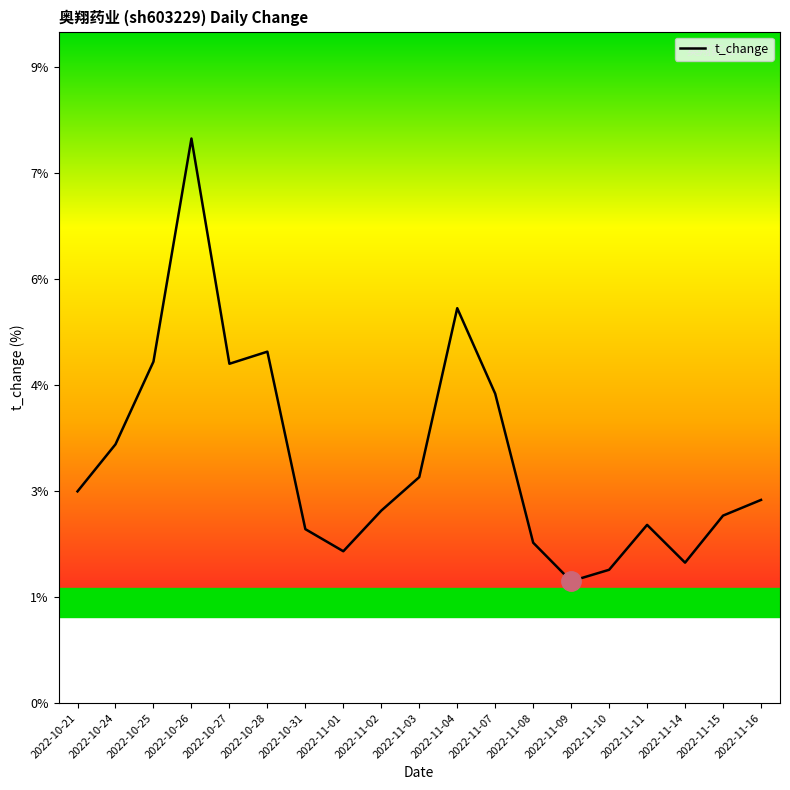

Does the chart display data point markers on the line(s)?

No